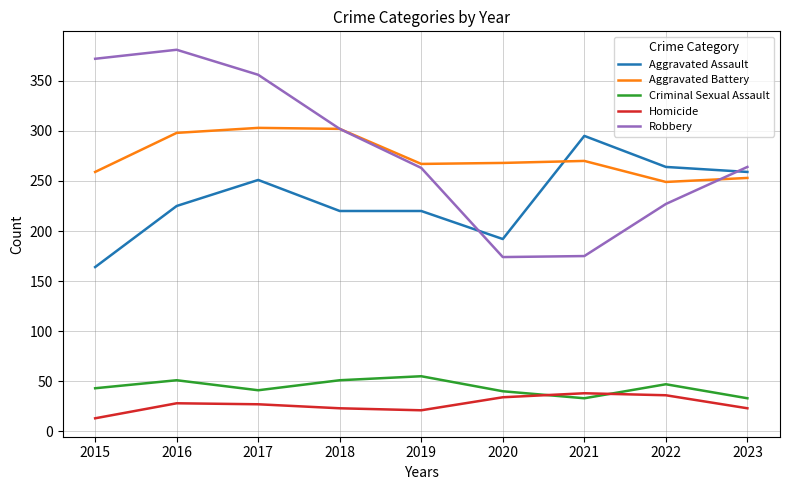

What is the difference between the Robbery values at 2020 and 2023?

90